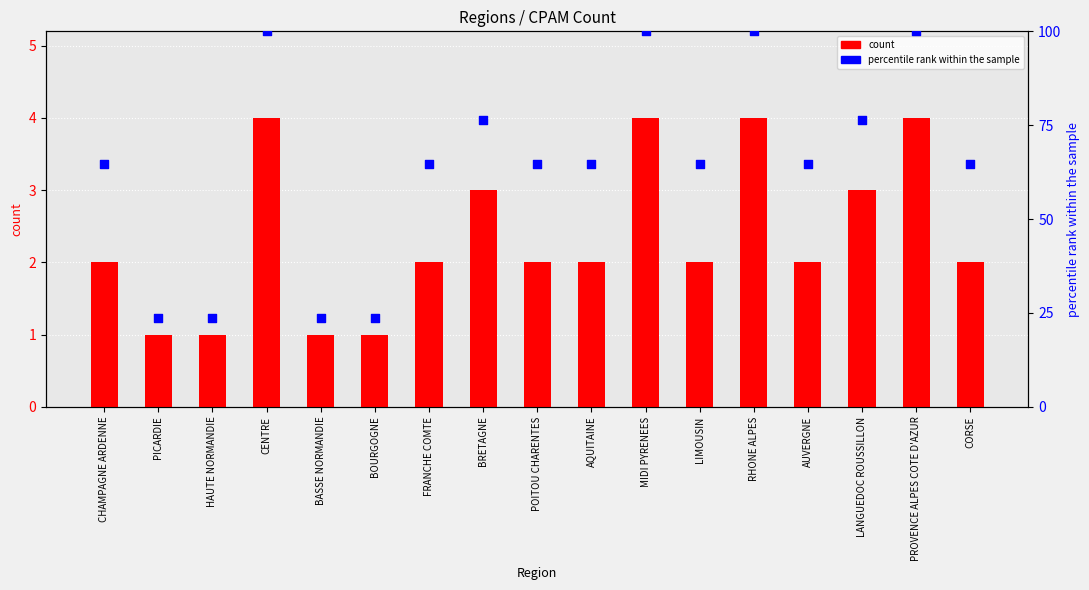

At how many categories does at least one series exceed 53?

13